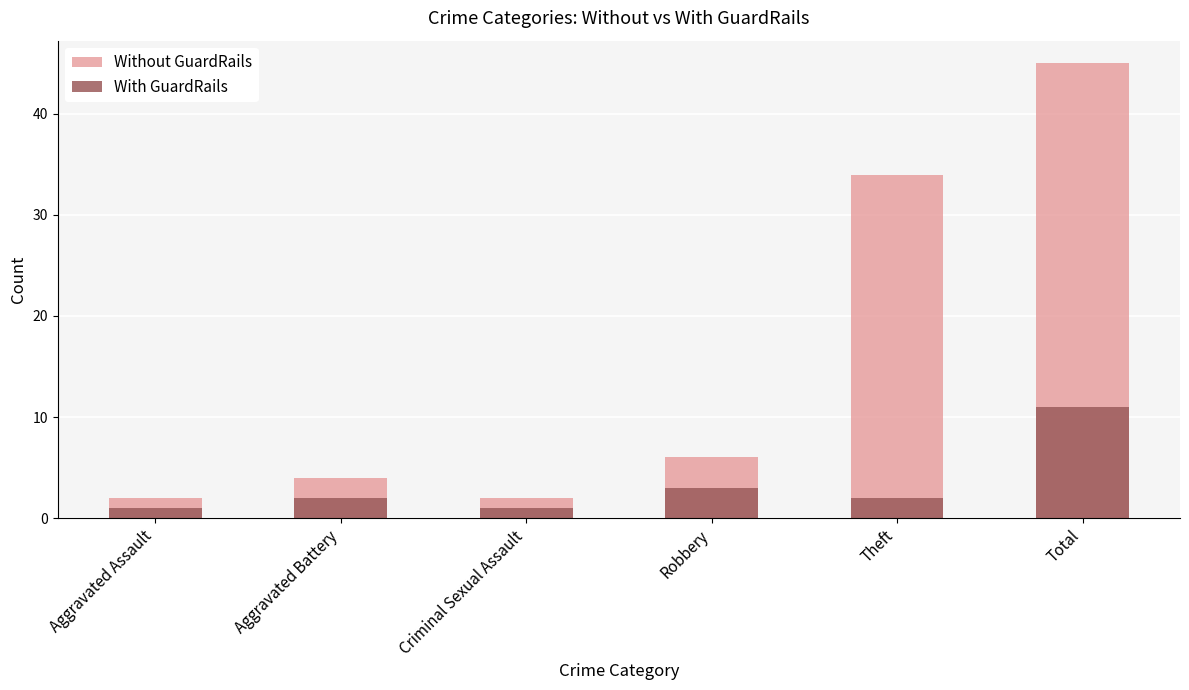

What is the difference between the maximum and minimum values in the Without GuardRails series?

43